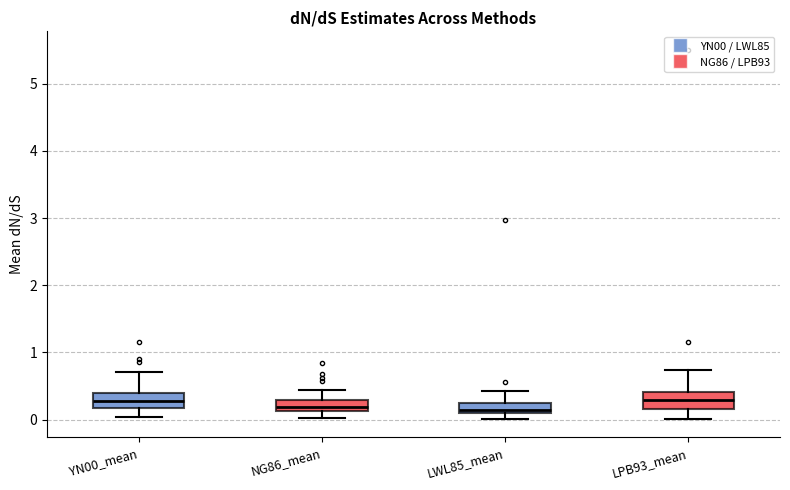

Where does the upper whisker of the box for NG86_mean end on the y-axis? The values are not printed on the chart, so give them approximately, as read against the axis.

0.4